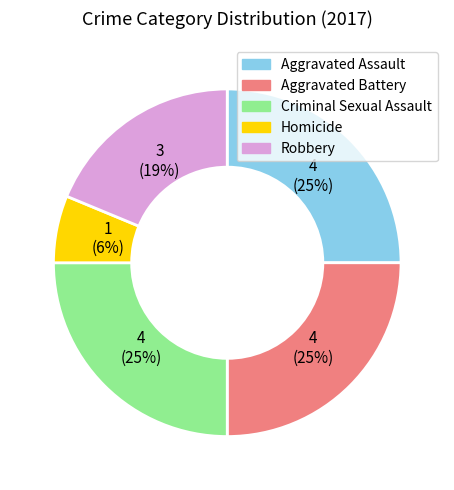

How many slices are in this pie chart?

5